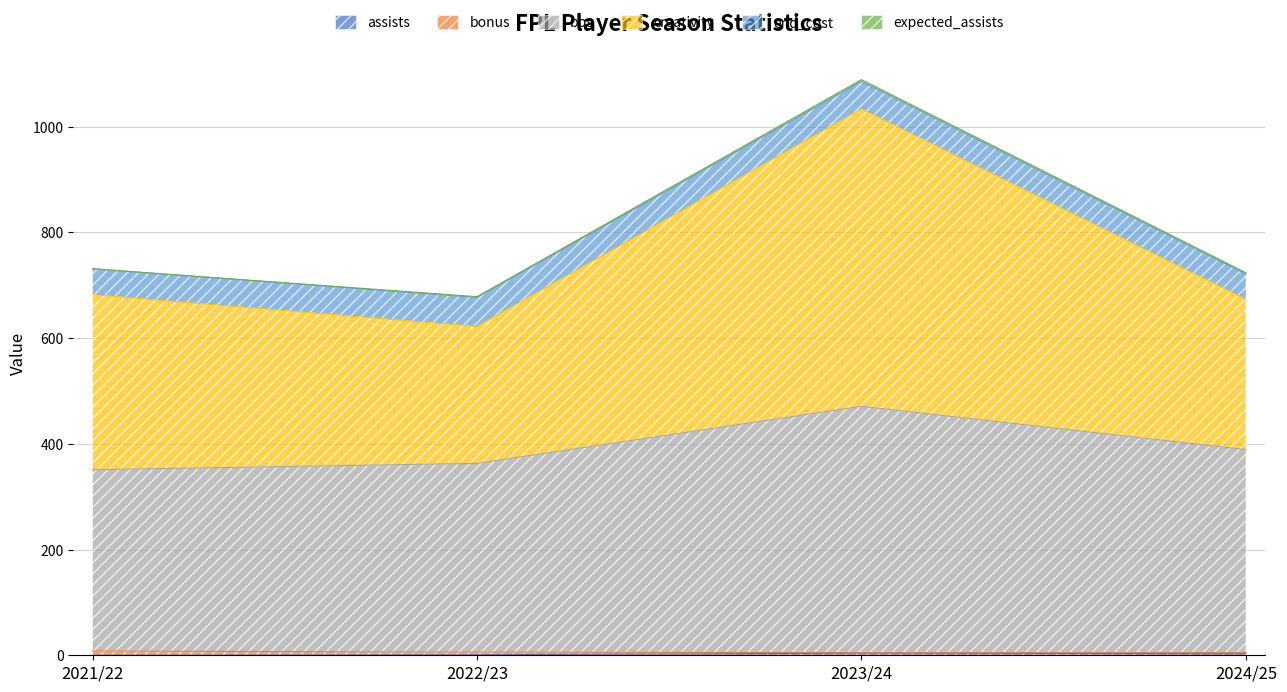

How many values in the assists series are below 3?

2